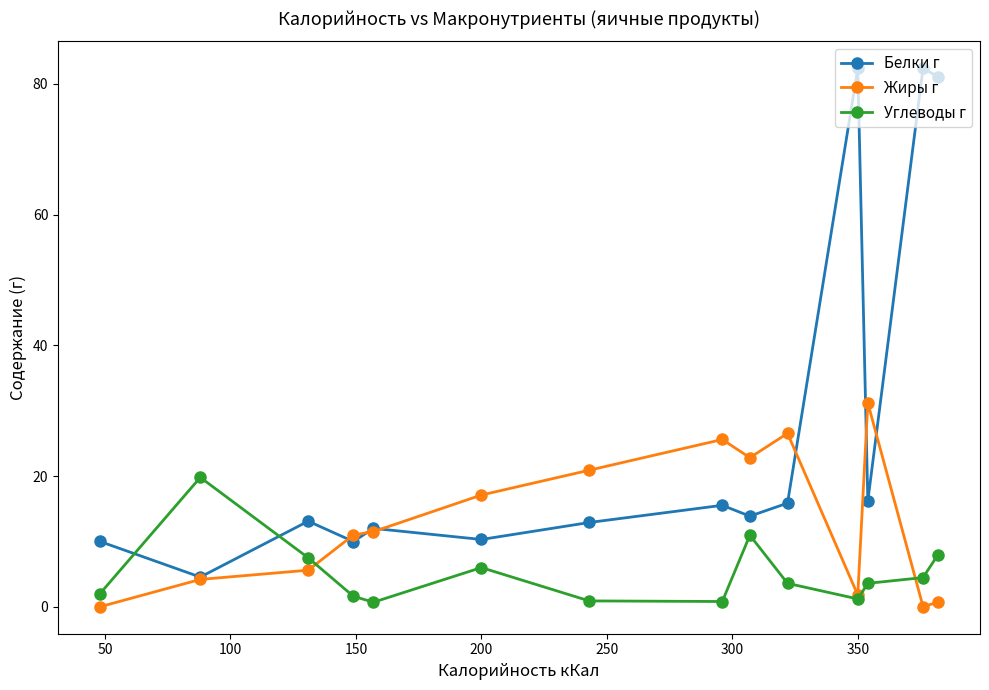

How many series are shown in this chart?

3